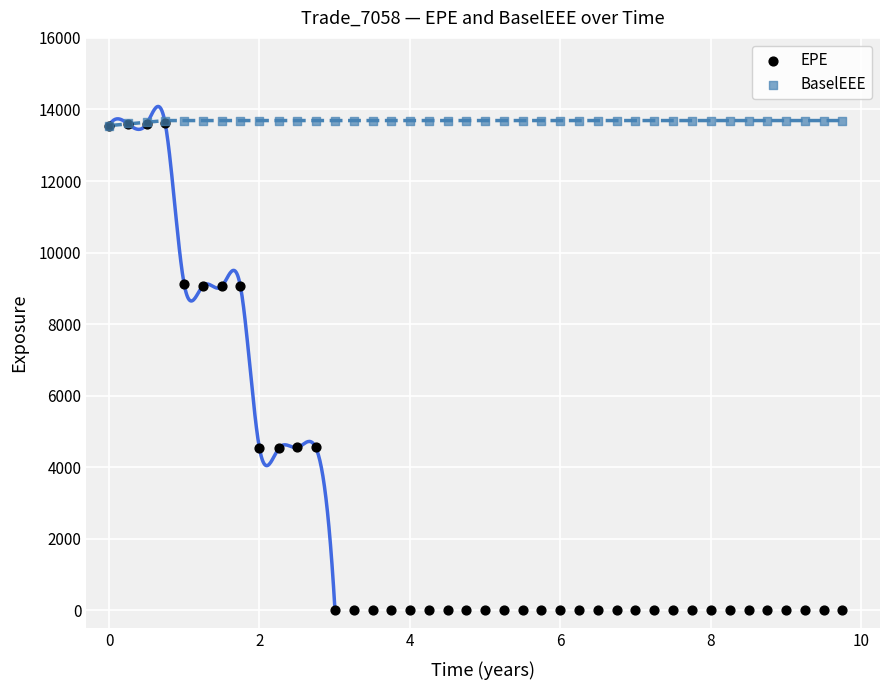

What are all the series names shown in the legend?

EPE, BaselEEE